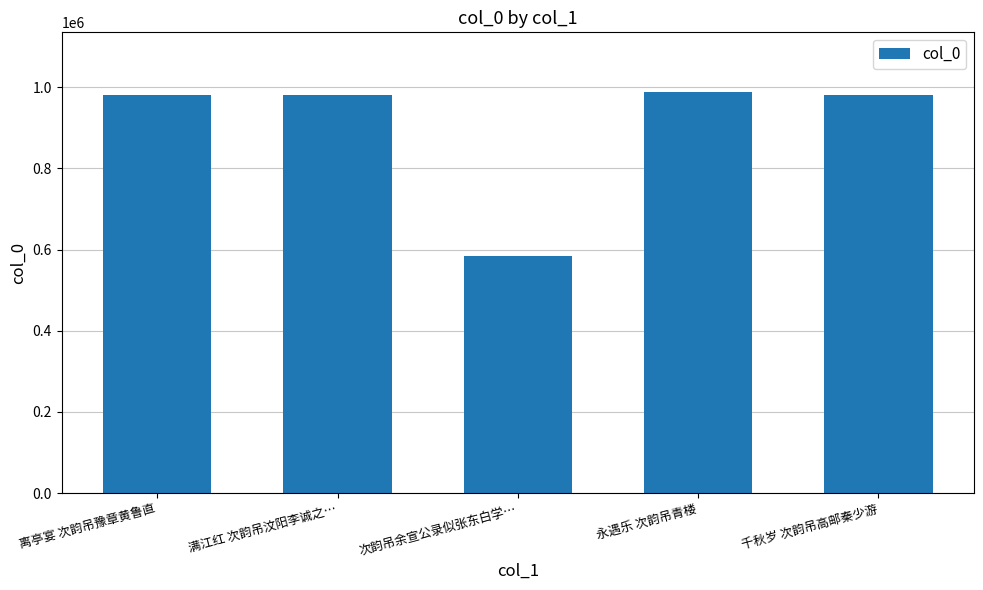

Which label corresponds to the smallest value in the chart?

次韵吊余宣公录似张东白学…